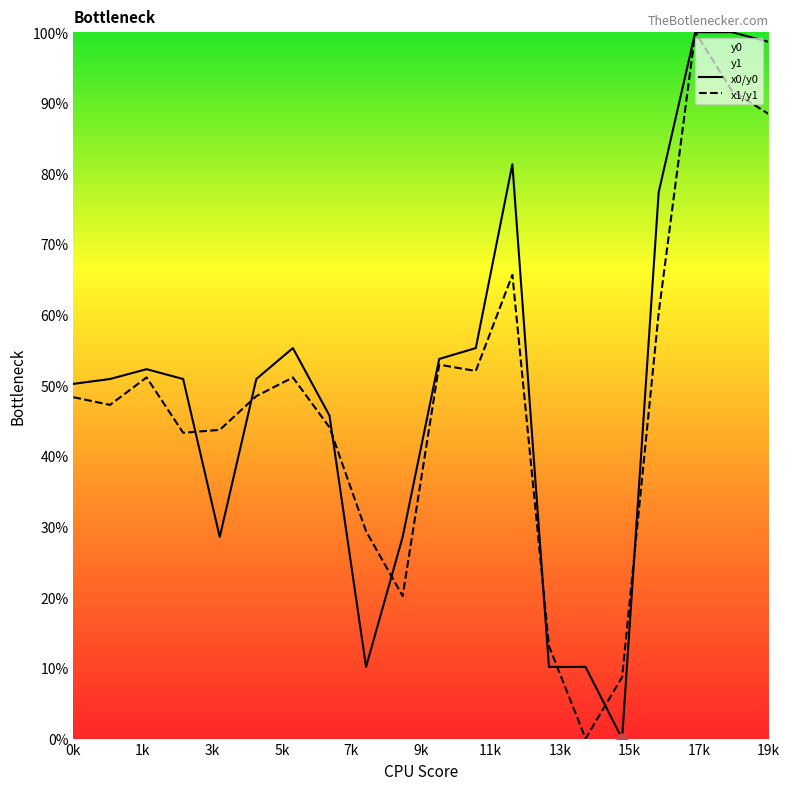

What is the total value across all series at 0k?

98.5